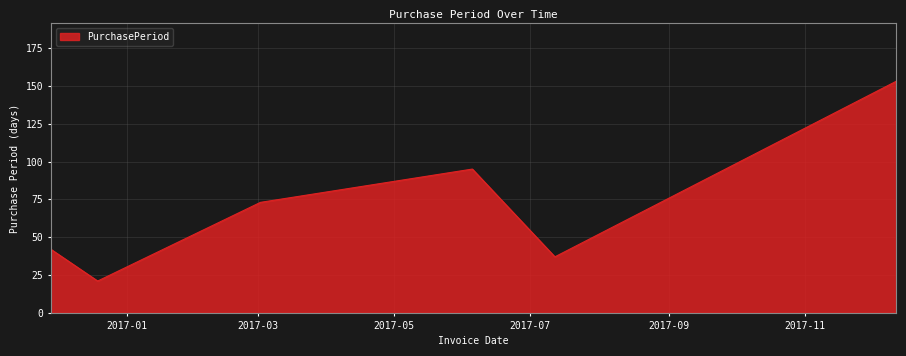

How many interior local peaks (higher than both neighbors) does the data have?

1